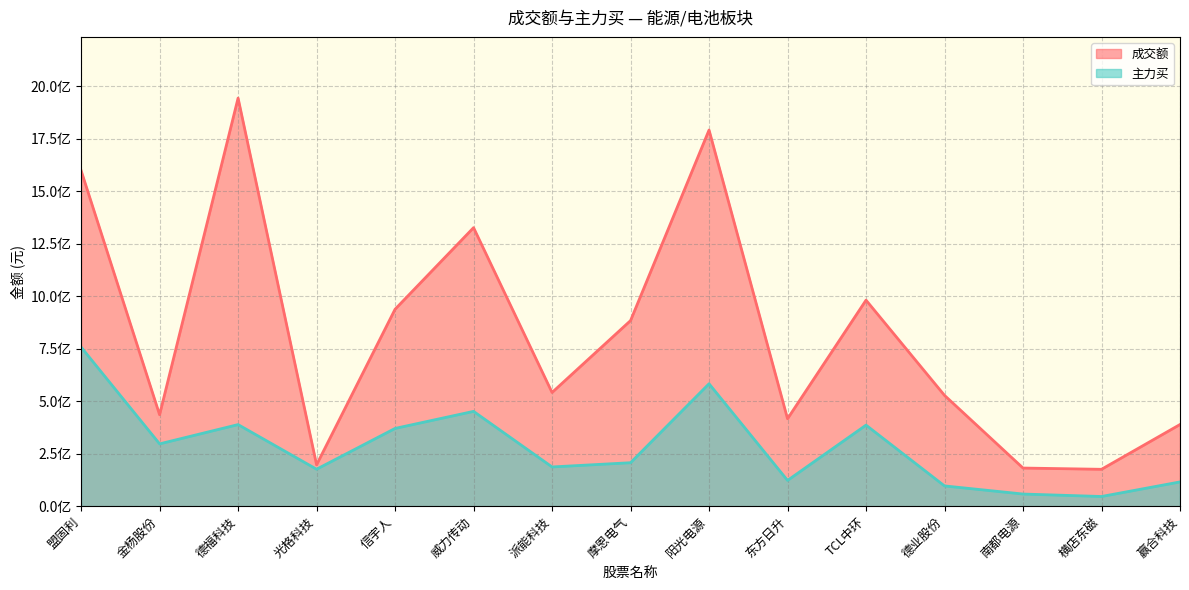

The value of 主力买 at 信宇人 is 503357666. True or false?

False